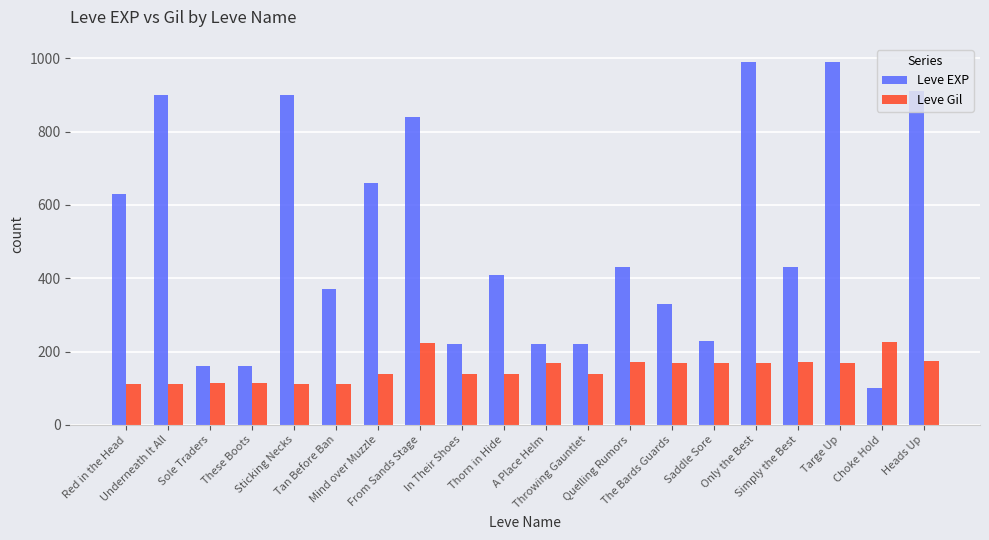

Is it true that Leve EXP equals 230 at Saddle Sore?

True